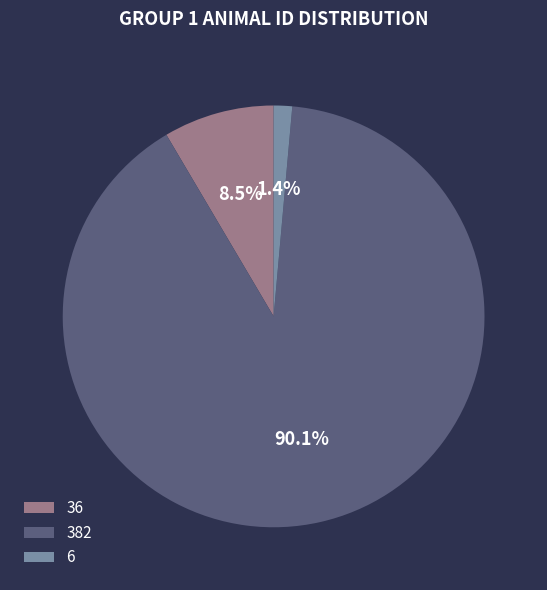

What percentage is the 382 slice, to the nearest percent?

90%